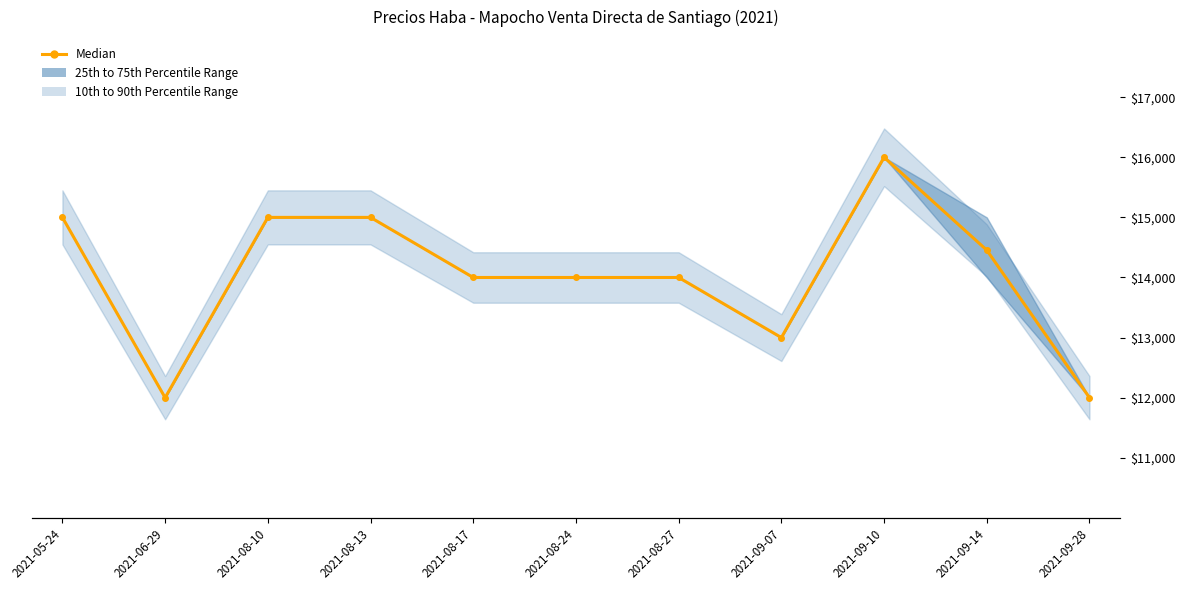

What is the label of the 10th point from the left?

2021-09-14